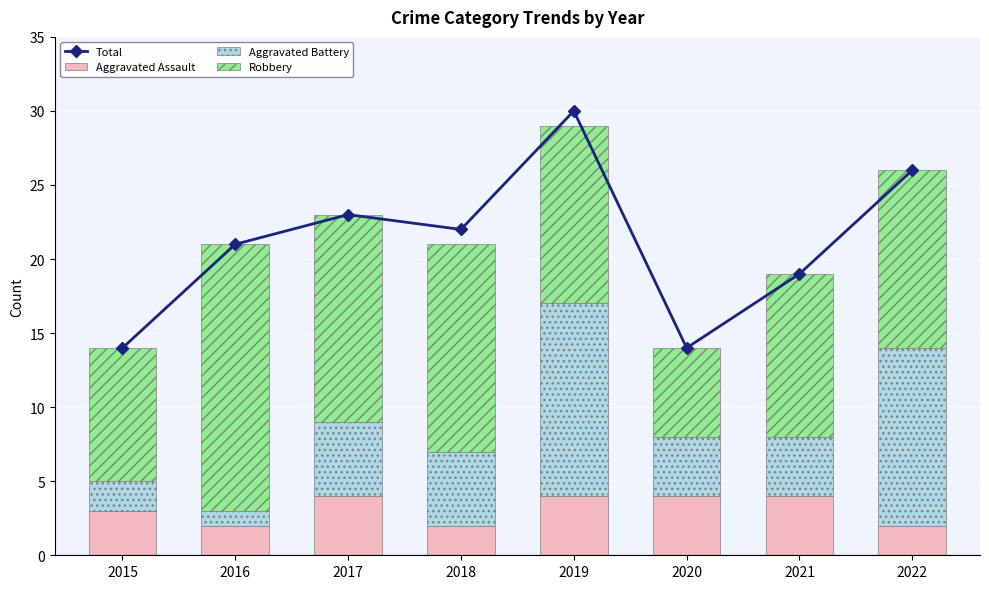

What is the minimum value shown in the chart?

1